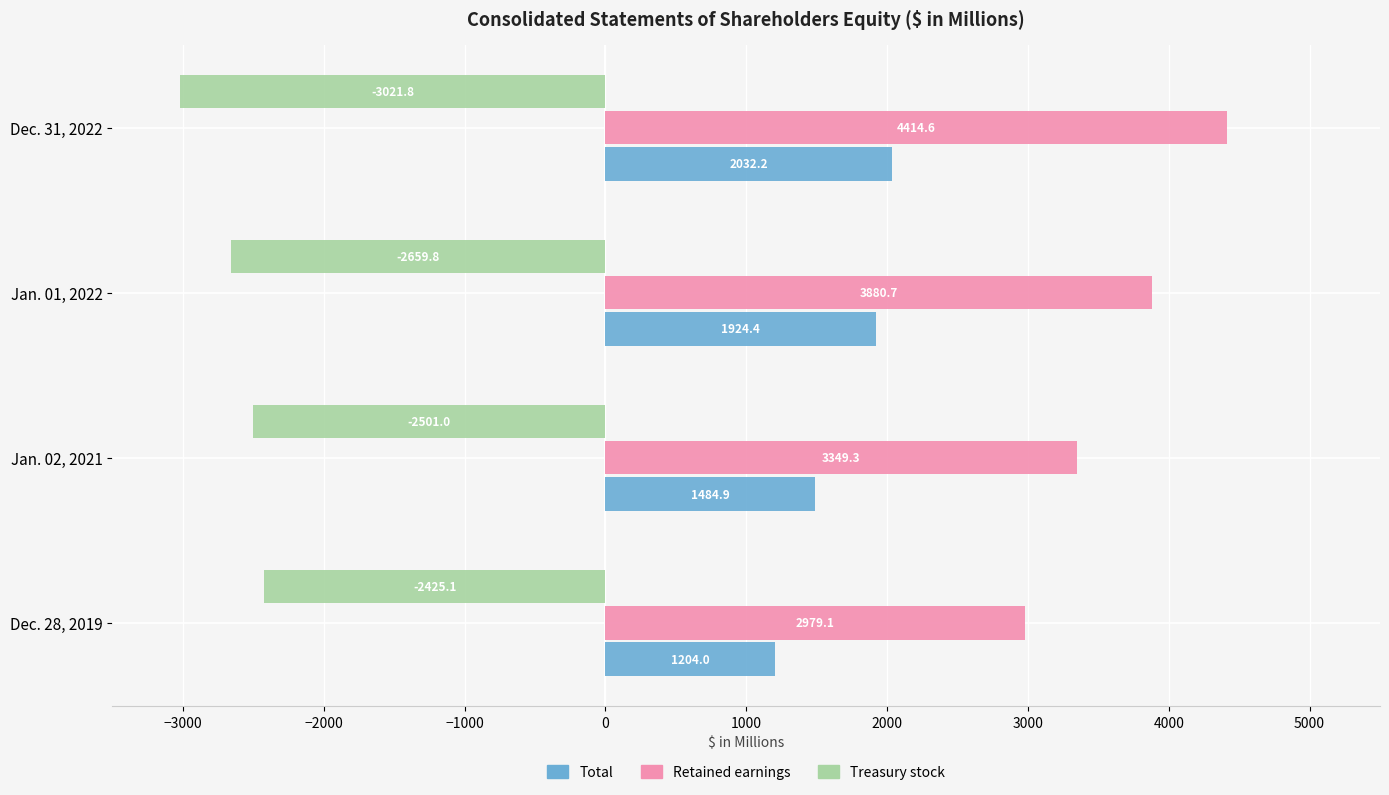

Rank the categories by Total value from highest to lowest.

Dec. 31, 2022, Jan. 01, 2022, Jan. 02, 2021, Dec. 28, 2019